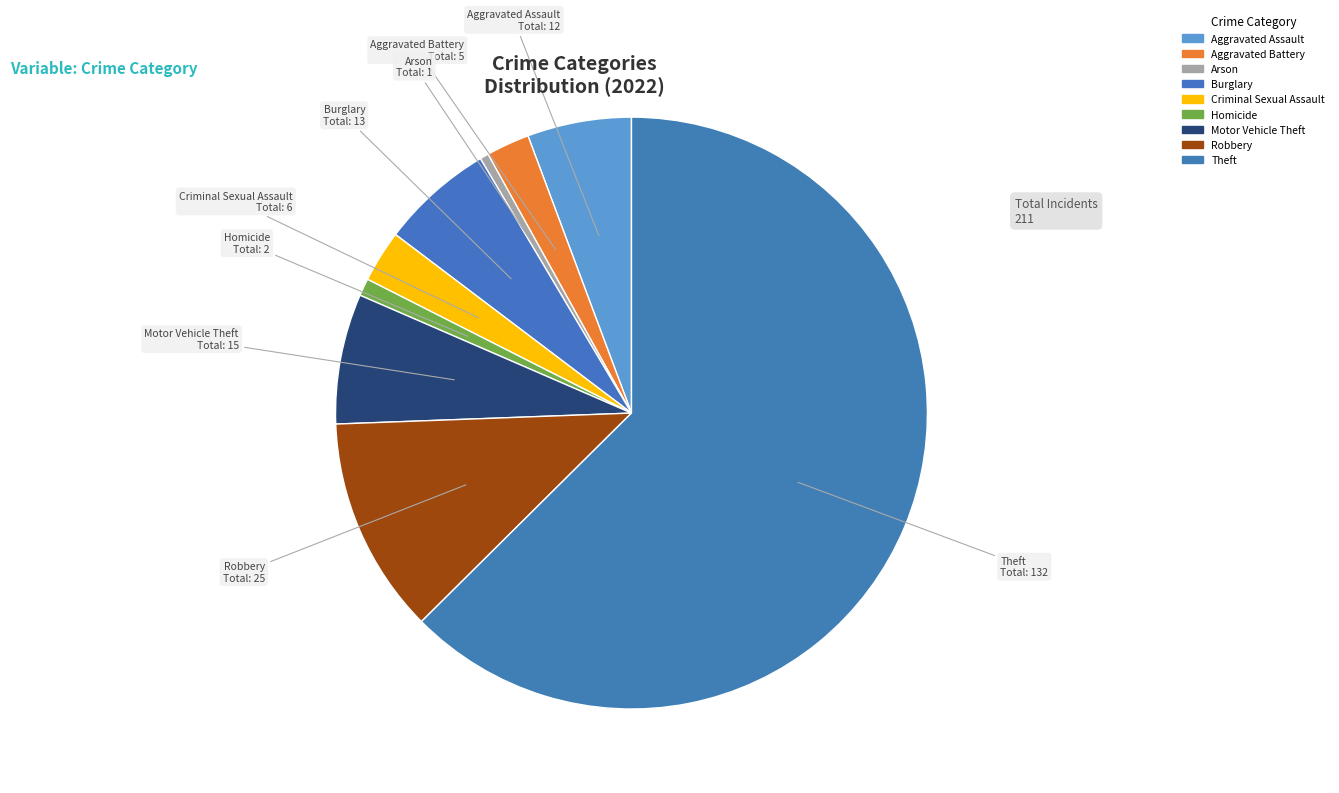

Which category accounts for the majority?

Theft